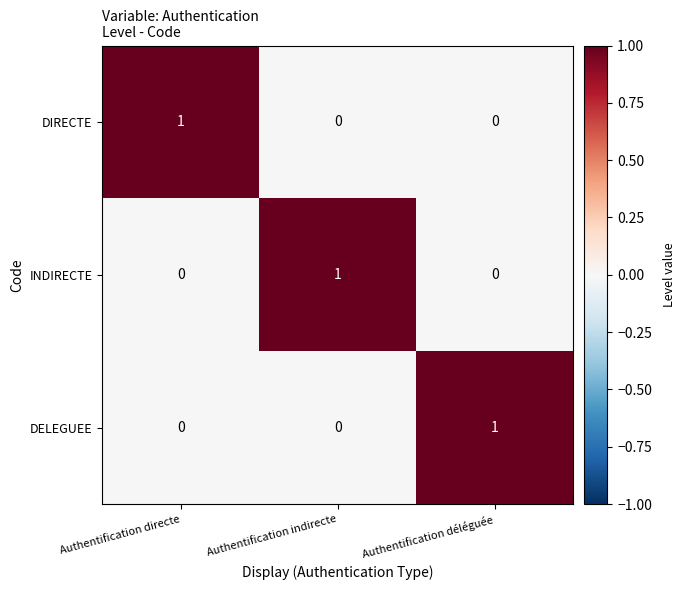

Is the value of DIRECTE at Authentification directe greater than the value of DELEGUEE at Authentification indirecte?

Yes